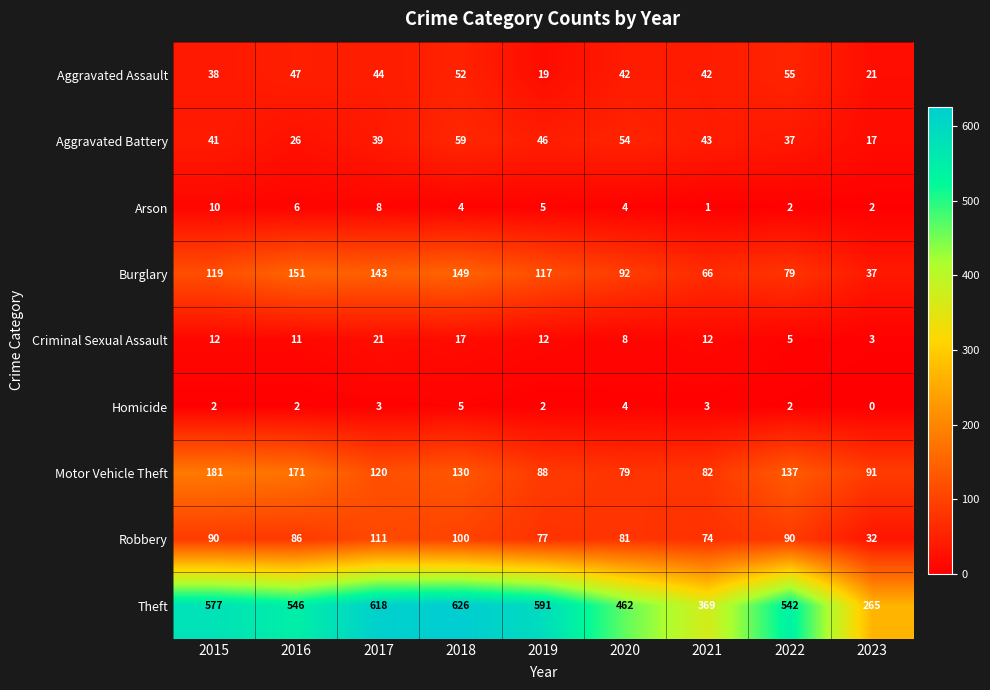

What is the difference between the second highest and minimum values in the Arson series?

7